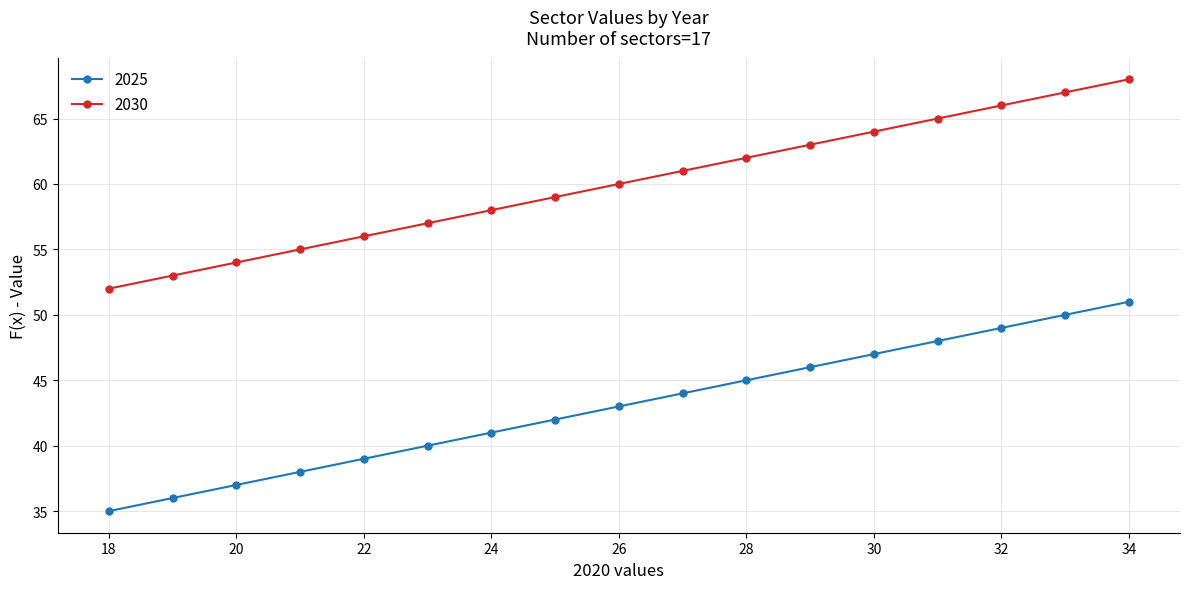

List the series in order of their peak value, highest first.

2030, 2025